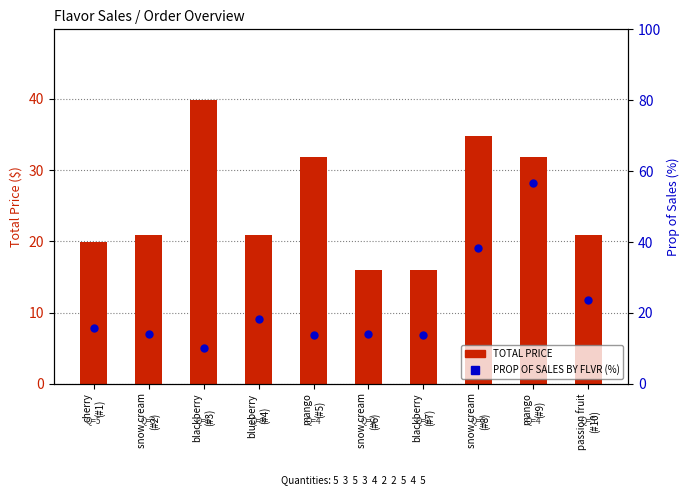

What are all the series names shown in the legend?

TOTAL PRICE, PROP OF SALES BY FLVR (%)